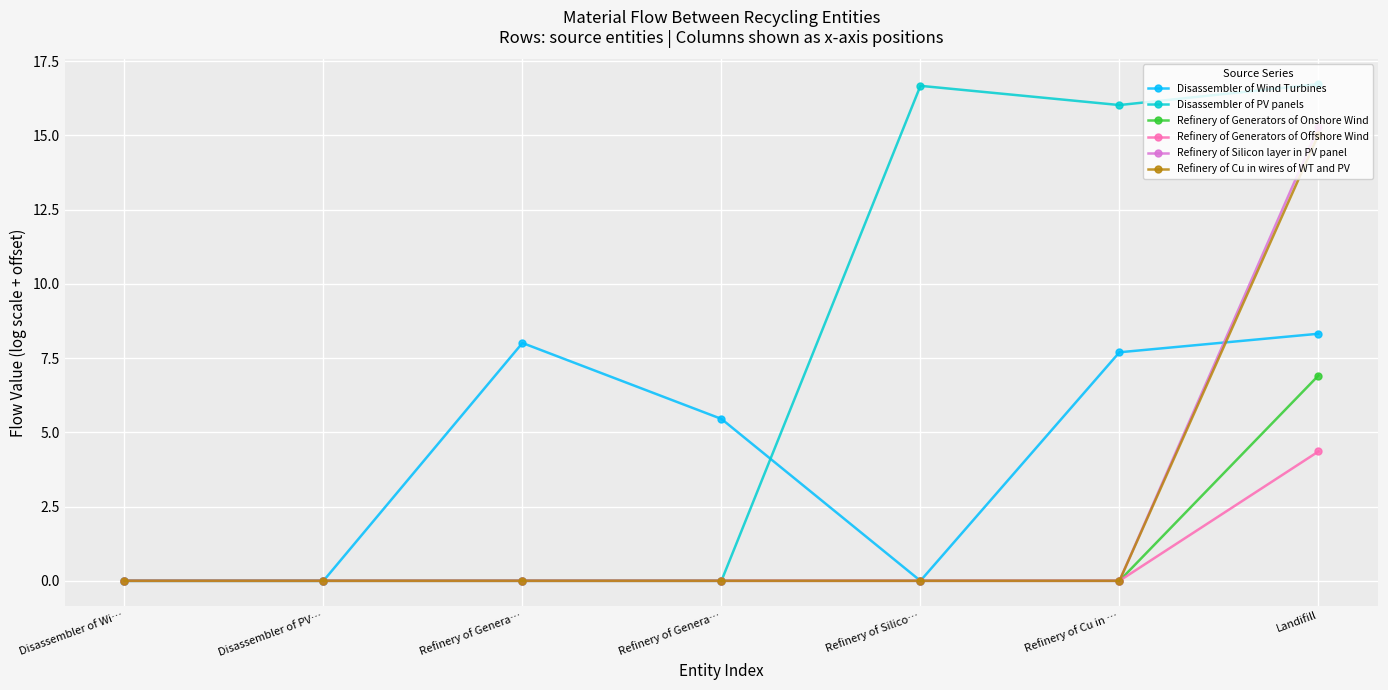

How many lines are shown in the chart?

6